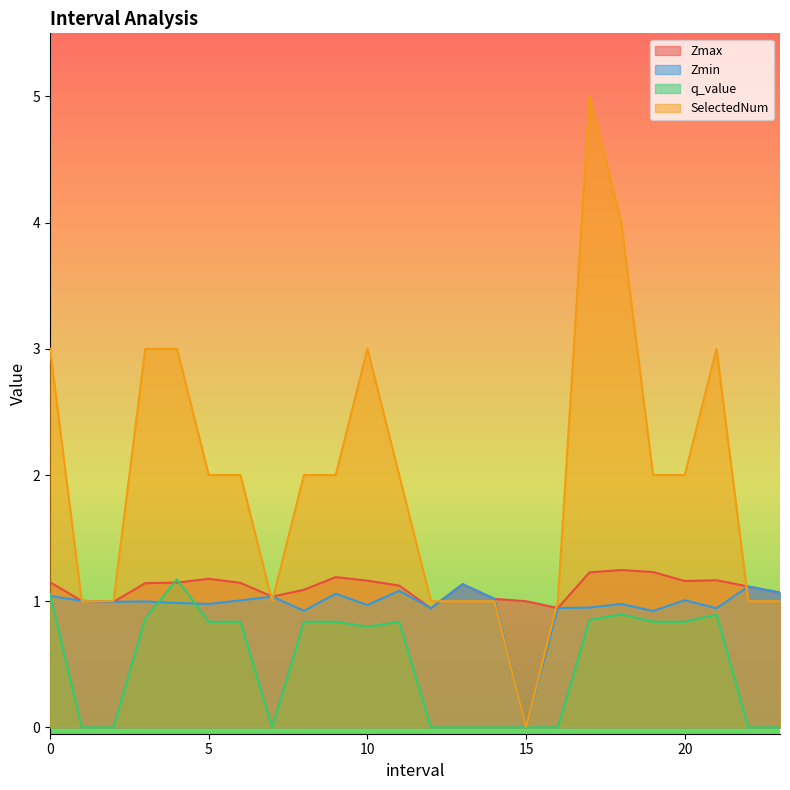

How many lines are shown in the chart?

4